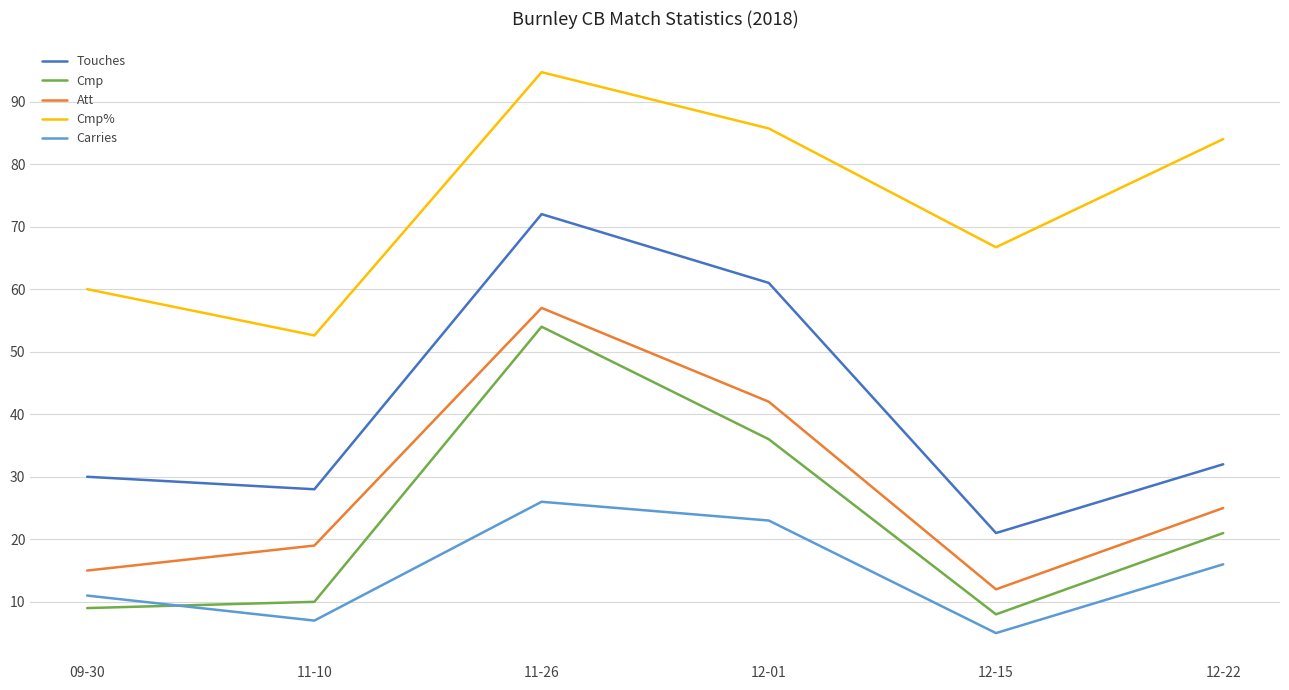

How many interior local peaks does the Carries series have?

1